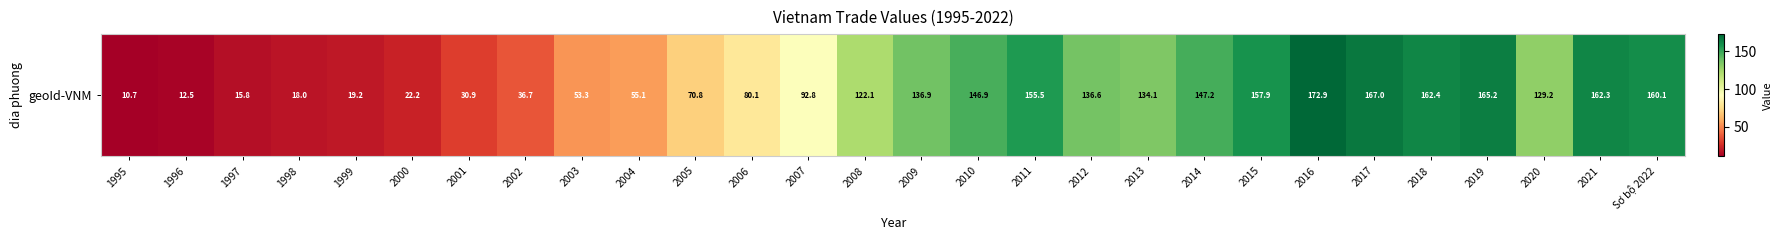

What is the sum of the values at 2008 and 2007?

214.9